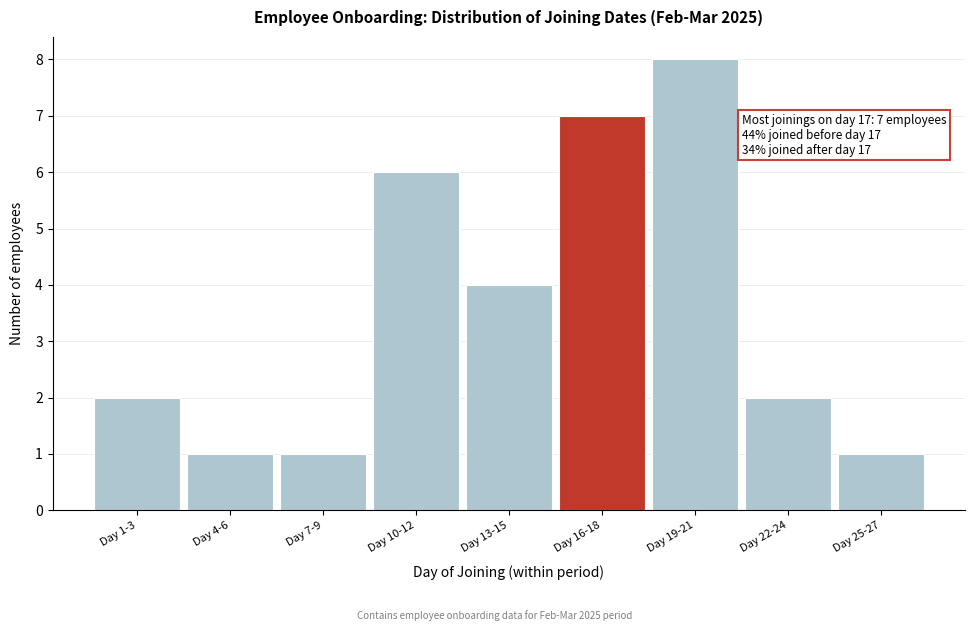

Reading left to right, list all the values displayed in this chart.

2	1	1	6	4	7	8	2	1